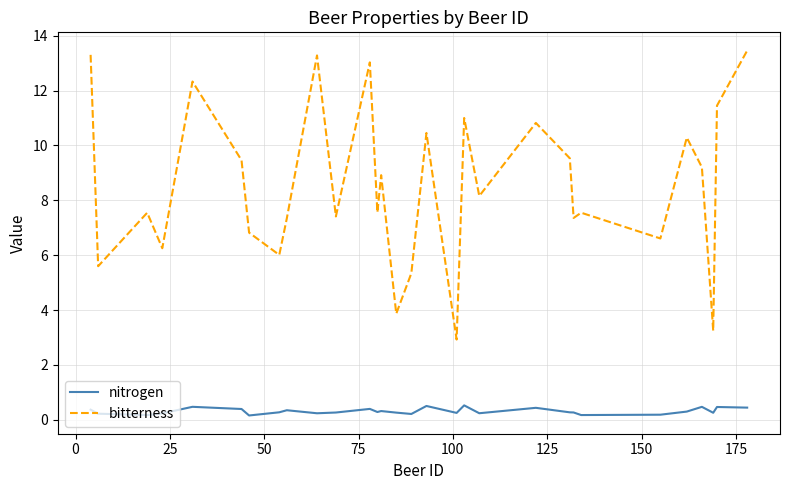

What is the minimum value for bitterness?

2.9